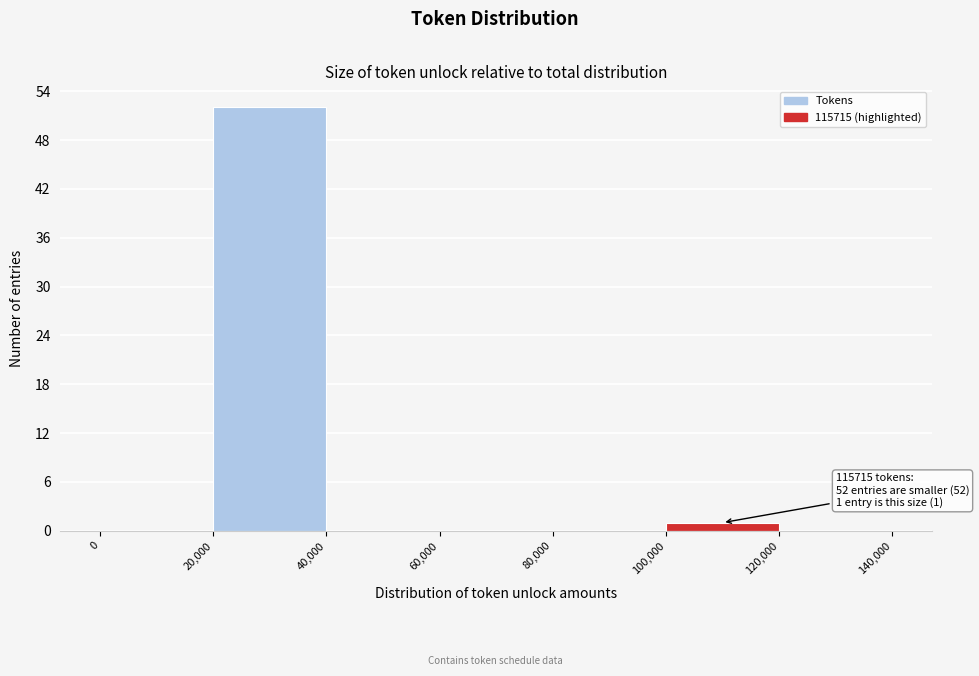

Which range on the x-axis has the tallest bar?

20,000 to 40,000